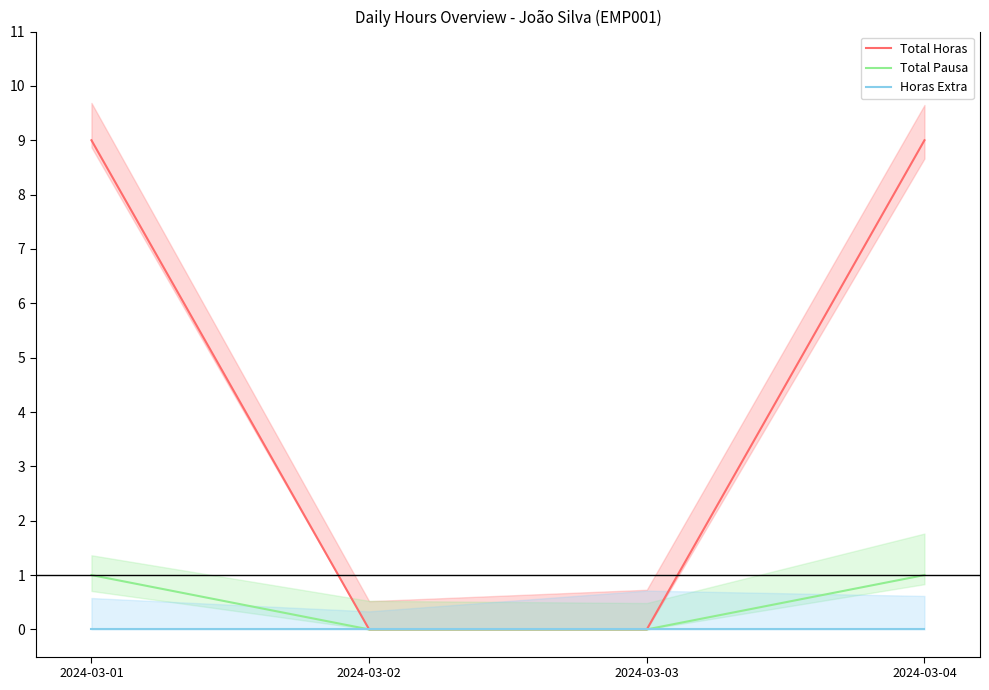

Read the Total Pausa value at 2024-03-04.

1